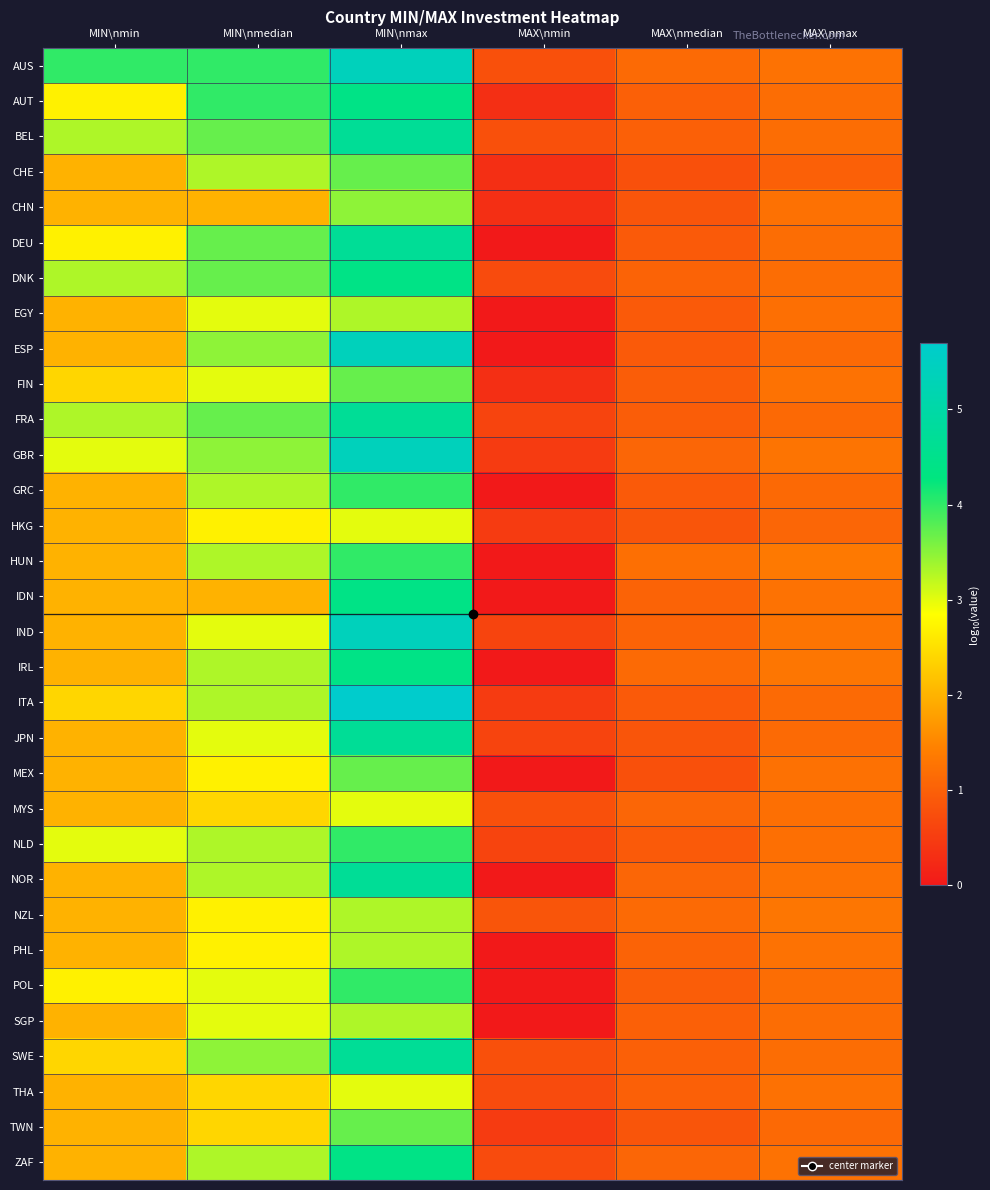

Reading left to right, list all the values displayed in this chart.

AUS: MIN\nmin=4.0	MIN\nmedian=4.0	MIN\nmax=5.4	MAX\nmin=0.8	MAX\nmedian=1.1	MAX\nmax=1.3
AUT: MIN\nmin=2.7	MIN\nmedian=4.0	MIN\nmax=4.4	MAX\nmin=0.3	MAX\nmedian=1.0	MAX\nmax=1.2
BEL: MIN\nmin=3.3	MIN\nmedian=3.7	MIN\nmax=4.7	MAX\nmin=0.8	MAX\nmedian=1.0	MAX\nmax=1.2
CHE: MIN\nmin=2.0	MIN\nmedian=3.3	MIN\nmax=3.7	MAX\nmin=0.3	MAX\nmedian=0.8	MAX\nmax=1.0
CHN: MIN\nmin=2.0	MIN\nmedian=2.0	MIN\nmax=3.5	MAX\nmin=0.3	MAX\nmedian=0.8	MAX\nmax=1.2
DEU: MIN\nmin=2.7	MIN\nmedian=3.7	MIN\nmax=4.7	MAX\nmin=0.0	MAX\nmedian=0.9	MAX\nmax=1.2
DNK: MIN\nmin=3.3	MIN\nmedian=3.7	MIN\nmax=4.4	MAX\nmin=0.7	MAX\nmedian=1.0	MAX\nmax=1.2
EGY: MIN\nmin=2.0	MIN\nmedian=3.0	MIN\nmax=3.3	MAX\nmin=0.0	MAX\nmedian=0.9	MAX\nmax=1.2
ESP: MIN\nmin=2.0	MIN\nmedian=3.5	MIN\nmax=5.4	MAX\nmin=0.0	MAX\nmedian=0.9	MAX\nmax=1.1
FIN: MIN\nmin=2.4	MIN\nmedian=3.0	MIN\nmax=3.7	MAX\nmin=0.3	MAX\nmedian=1.0	MAX\nmax=1.3
FRA: MIN\nmin=3.3	MIN\nmedian=3.7	MIN\nmax=4.7	MAX\nmin=0.6	MAX\nmedian=1.0	MAX\nmax=1.1
GBR: MIN\nmin=3.0	MIN\nmedian=3.5	MIN\nmax=5.4	MAX\nmin=0.5	MAX\nmedian=1.1	MAX\nmax=1.3
GRC: MIN\nmin=2.0	MIN\nmedian=3.3	MIN\nmax=4.0	MAX\nmin=0.0	MAX\nmedian=0.9	MAX\nmax=1.1
HKG: MIN\nmin=2.0	MIN\nmedian=2.7	MIN\nmax=3.0	MAX\nmin=0.5	MAX\nmedian=0.8	MAX\nmax=1.1
HUN: MIN\nmin=2.0	MIN\nmedian=3.3	MIN\nmax=4.0	MAX\nmin=0.0	MAX\nmedian=1.2	MAX\nmax=1.3
IDN: MIN\nmin=2.0	MIN\nmedian=2.0	MIN\nmax=4.4	MAX\nmin=0.0	MAX\nmedian=1.0	MAX\nmax=1.3
IND: MIN\nmin=2.0	MIN\nmedian=3.0	MIN\nmax=5.4	MAX\nmin=0.6	MAX\nmedian=1.0	MAX\nmax=1.3
IRL: MIN\nmin=2.0	MIN\nmedian=3.3	MIN\nmax=4.4	MAX\nmin=0.0	MAX\nmedian=1.1	MAX\nmax=1.3
ITA: MIN\nmin=2.4	MIN\nmedian=3.3	MIN\nmax=5.7	MAX\nmin=0.5	MAX\nmedian=0.9	MAX\nmax=1.1
JPN: MIN\nmin=2.0	MIN\nmedian=3.0	MIN\nmax=4.7	MAX\nmin=0.6	MAX\nmedian=0.8	MAX\nmax=1.1
MEX: MIN\nmin=2.0	MIN\nmedian=2.7	MIN\nmax=3.7	MAX\nmin=0.0	MAX\nmedian=0.8	MAX\nmax=1.2
MYS: MIN\nmin=2.0	MIN\nmedian=2.4	MIN\nmax=3.0	MAX\nmin=0.8	MAX\nmedian=1.1	MAX\nmax=1.2
NLD: MIN\nmin=3.0	MIN\nmedian=3.3	MIN\nmax=4.0	MAX\nmin=0.6	MAX\nmedian=0.9	MAX\nmax=1.2
NOR: MIN\nmin=2.0	MIN\nmedian=3.3	MIN\nmax=4.7	MAX\nmin=0.0	MAX\nmedian=1.1	MAX\nmax=1.3
NZL: MIN\nmin=2.0	MIN\nmedian=2.7	MIN\nmax=3.3	MAX\nmin=0.8	MAX\nmedian=1.1	MAX\nmax=1.3
PHL: MIN\nmin=2.0	MIN\nmedian=2.7	MIN\nmax=3.3	MAX\nmin=0.0	MAX\nmedian=1.0	MAX\nmax=1.3
POL: MIN\nmin=2.7	MIN\nmedian=3.0	MIN\nmax=4.0	MAX\nmin=0.0	MAX\nmedian=1.0	MAX\nmax=1.2
SGP: MIN\nmin=2.0	MIN\nmedian=3.0	MIN\nmax=3.3	MAX\nmin=0.0	MAX\nmedian=1.0	MAX\nmax=1.2
SWE: MIN\nmin=2.4	MIN\nmedian=3.5	MIN\nmax=4.7	MAX\nmin=0.8	MAX\nmedian=1.0	MAX\nmax=1.2
THA: MIN\nmin=2.0	MIN\nmedian=2.4	MIN\nmax=3.0	MAX\nmin=0.7	MAX\nmedian=1.0	MAX\nmax=1.2
TWN: MIN\nmin=2.0	MIN\nmedian=2.4	MIN\nmax=3.7	MAX\nmin=0.5	MAX\nmedian=0.8	MAX\nmax=1.1
ZAF: MIN\nmin=2.0	MIN\nmedian=3.3	MIN\nmax=4.4	MAX\nmin=0.7	MAX\nmedian=1.1	MAX\nmax=1.3